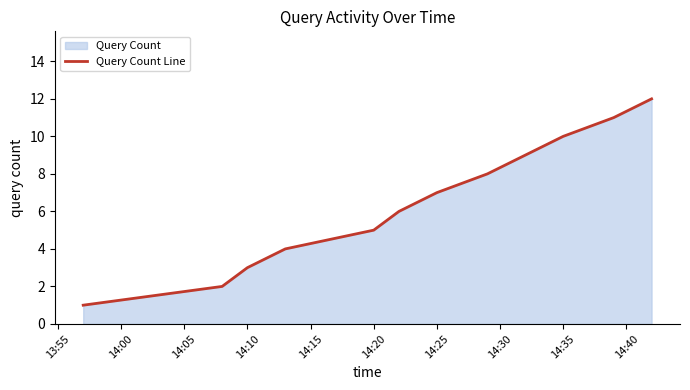

How many data points are less than 7?

6